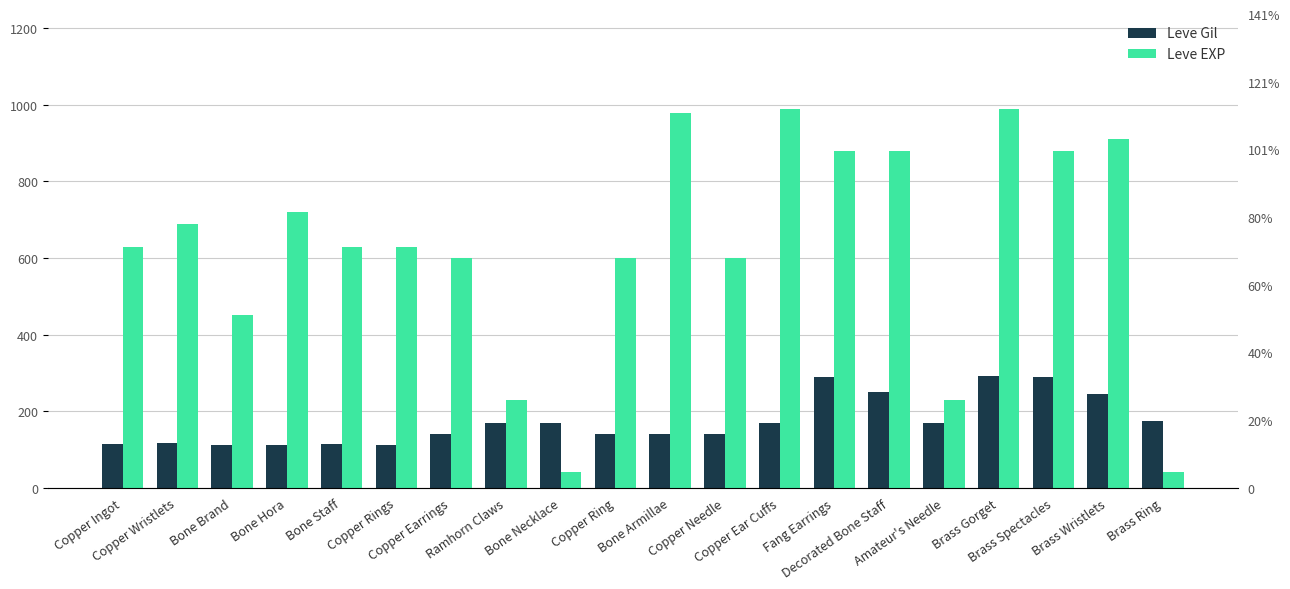

What is the minimum value shown in the chart?

40